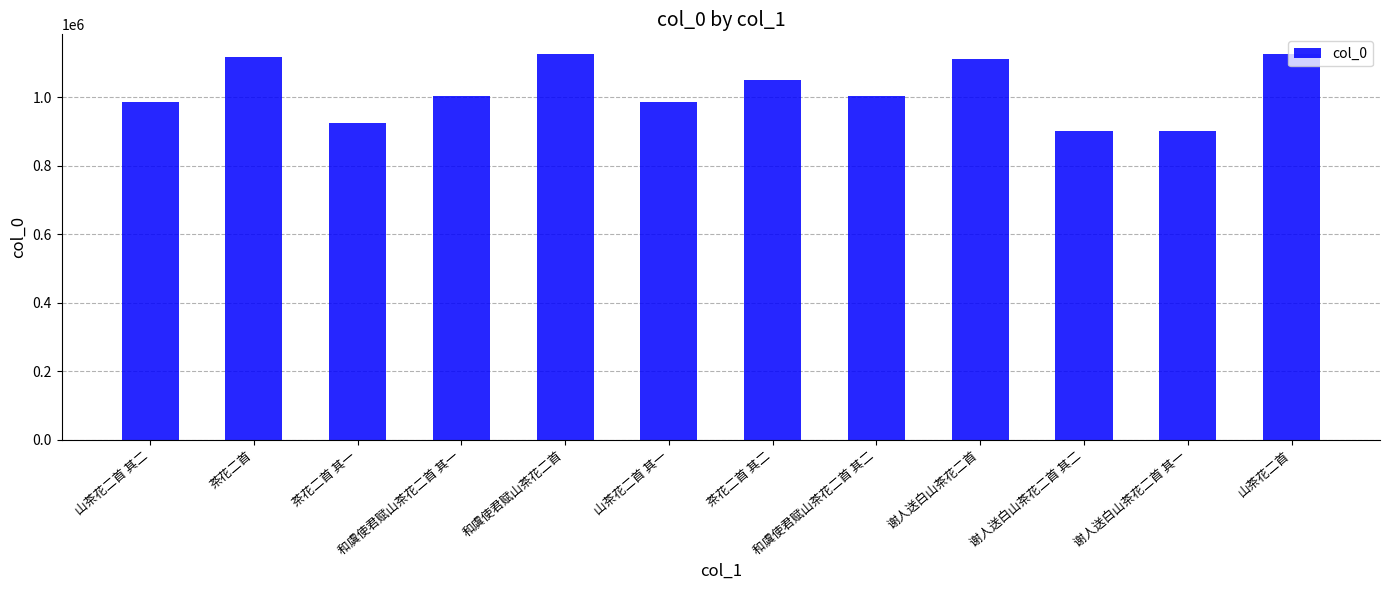

What is the value of the 1st bar from the left?

986294